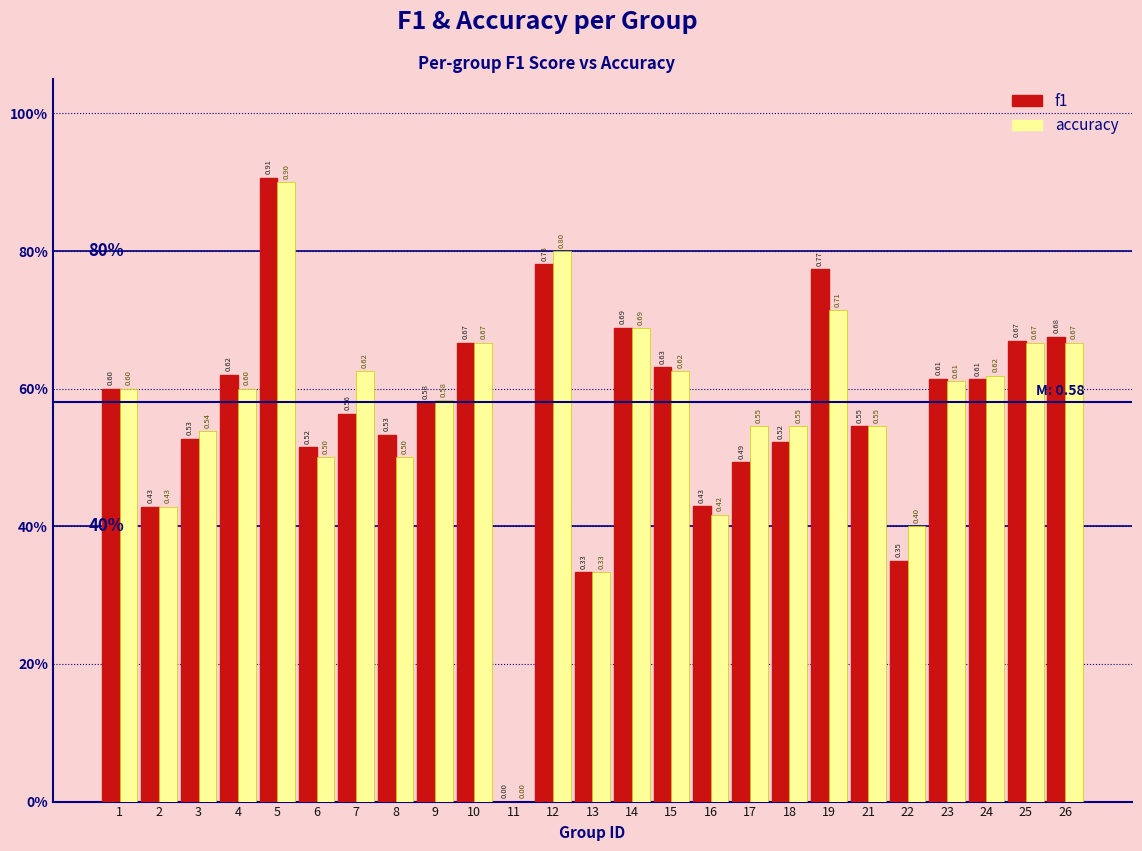

Are the bars horizontal?

No